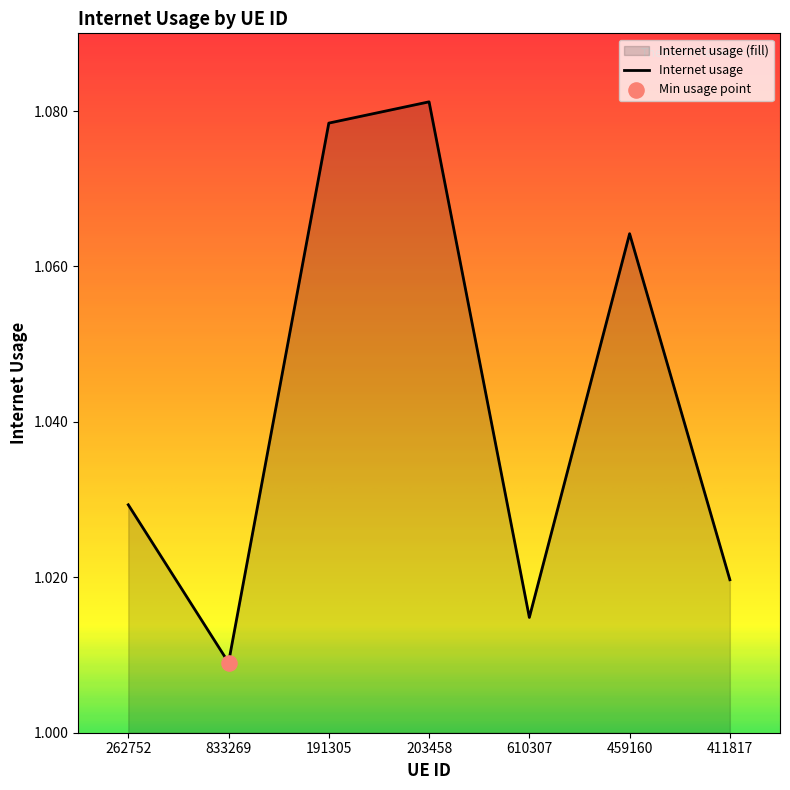

Approximately how many times larger is the value at 262752 compared to 610307?

1.0